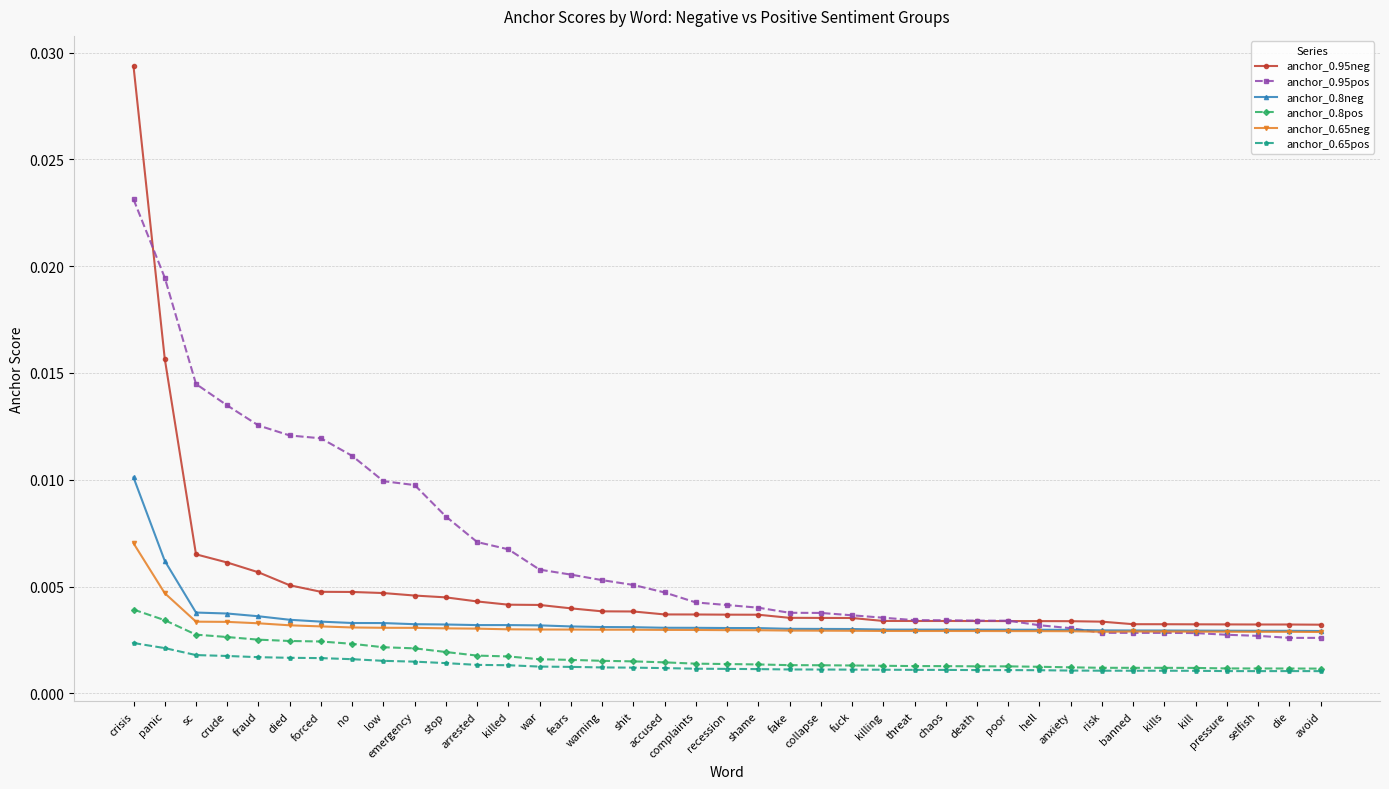

At which category is the sum across all series the highest?

crisis